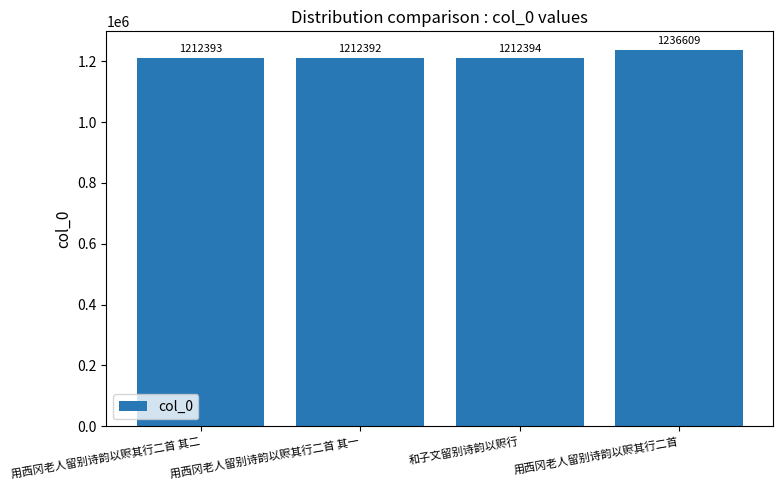

Approximately how many times larger is the value at 用西冈老人留别诗韵以赆其行二首 compared to 和子文留别诗韵以赆行?

1.0